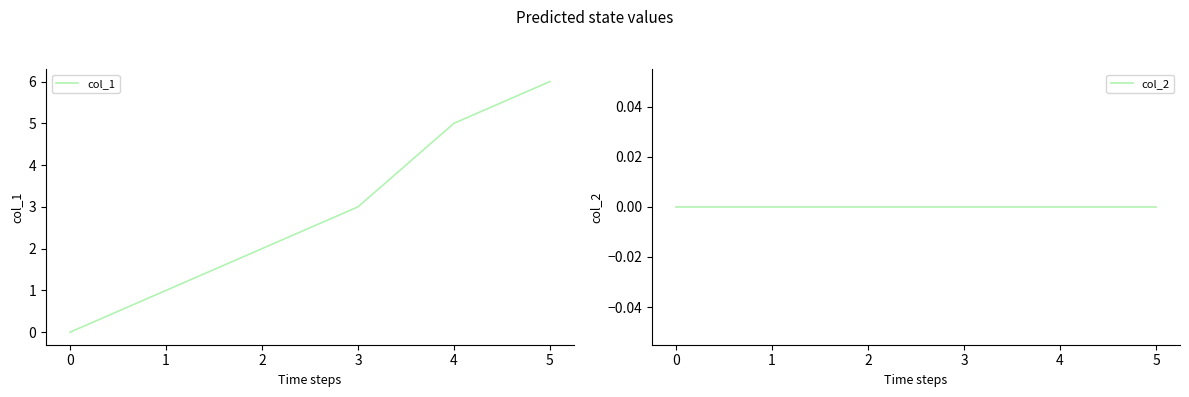

List the series in order of their overall mean, highest first.

col_1, col_2